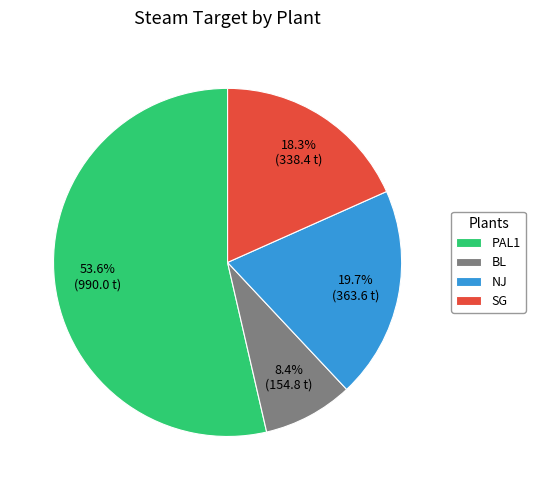

Approximately how many times larger is the value at NJ compared to PAL1?

0.4